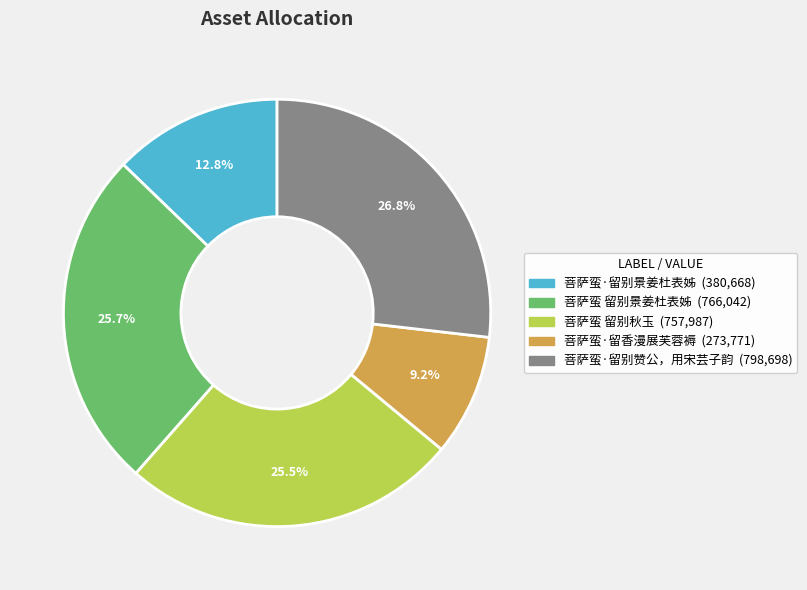

True or false: 菩萨蛮·留别景姜杜表姊 accounts for 5% of the total.

False